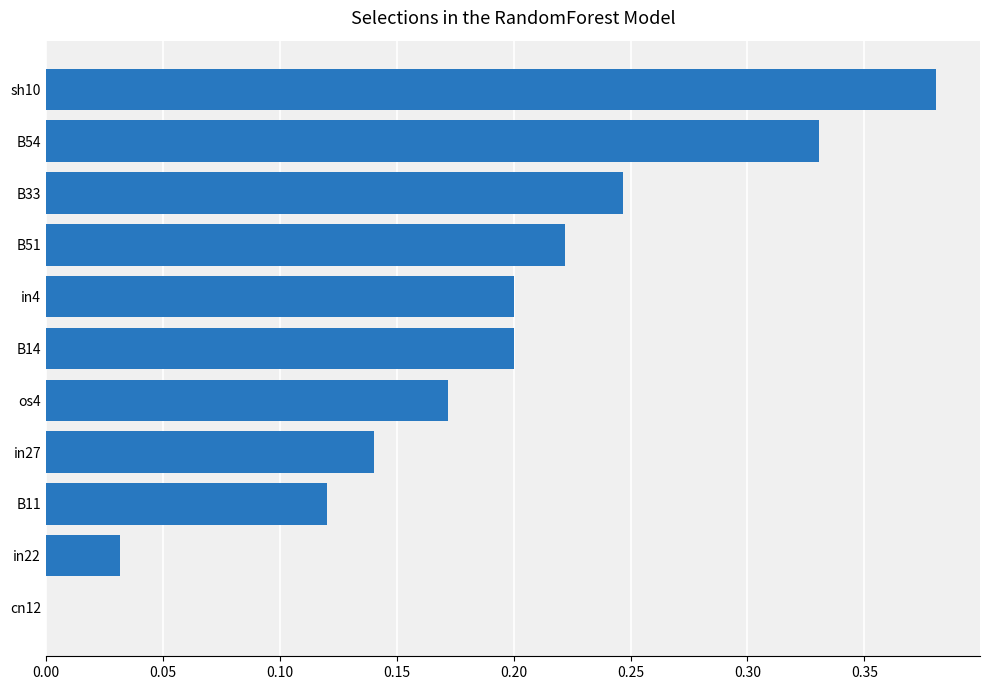

Which category has the highest value across all series?

sh10